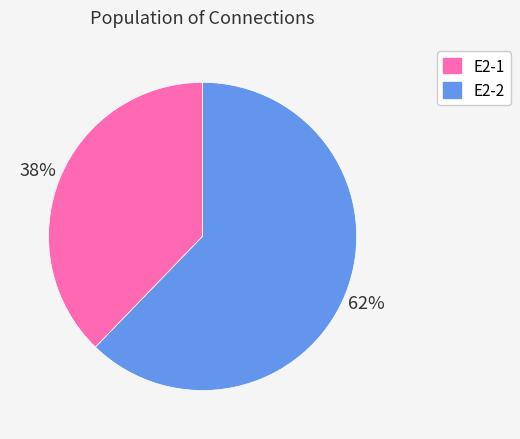

What percentage is the E2-2 slice, to the nearest percent?

62%